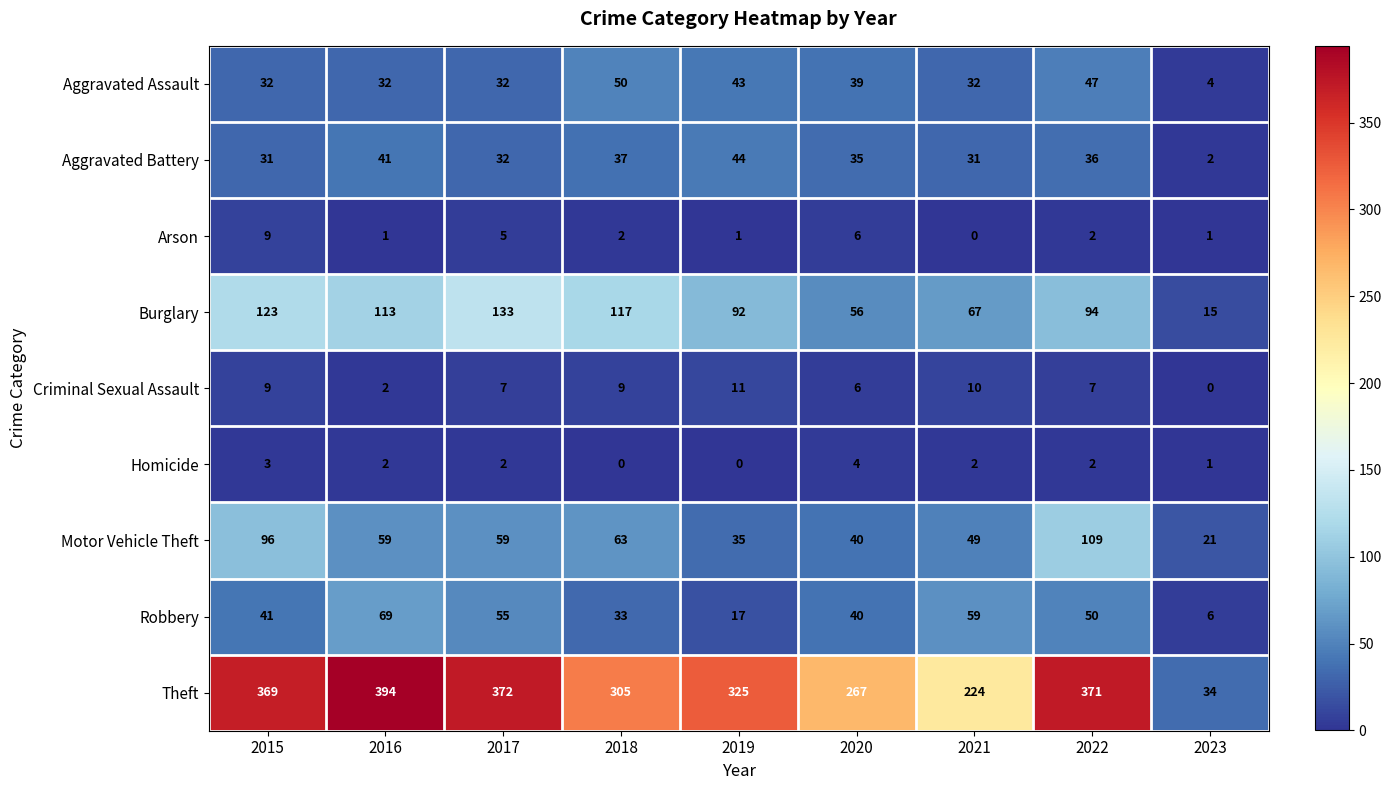

How many data points does each series have?

9